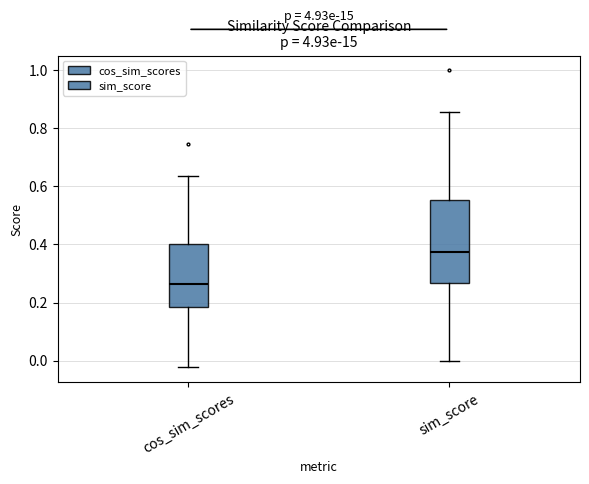

Which box is the tallest, from its lower edge to its upper edge?

sim_score